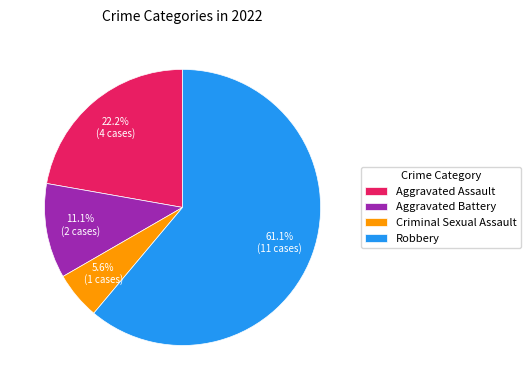

To the nearest percent, what portion does Robbery represent?

61%